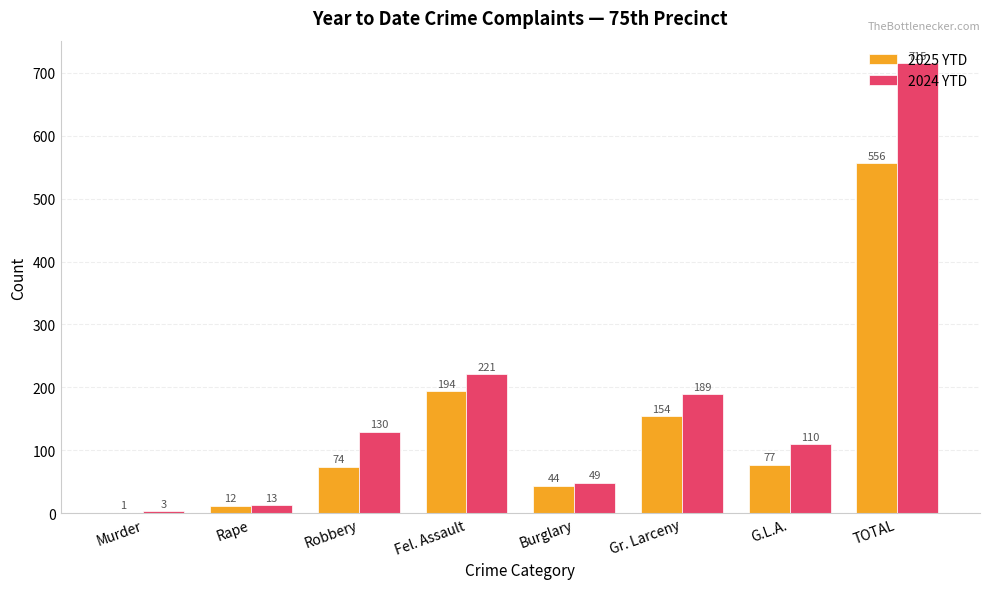

Between Rape and Robbery, which series saw the biggest shift?

2024 YTD